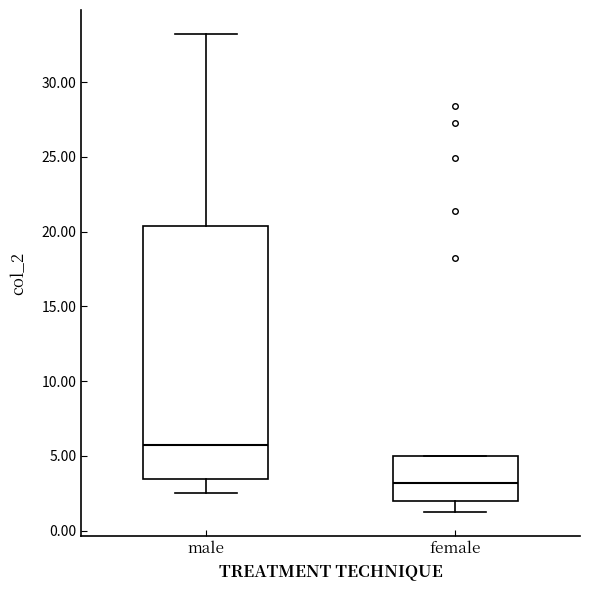

Reading left to right, transcribe this box plot: for each box, give where its median line is, the range the box spans, and where its two whiskers end, as read against the y-axis. The values are not printed on the chart, so give them approximately, as read against the axis.

male: median 5.5, box 3.5 to 20.5, whiskers 2.5 to 33.0
female: median 3.0, box 2.0 to 5.0, whiskers 1.0 to 5.0